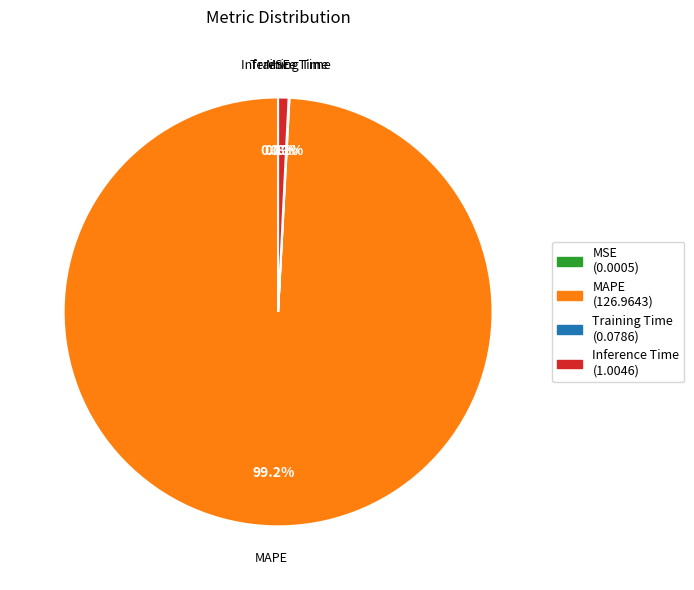

To the nearest percent, what is the difference between the largest and smallest slice percentages?

99%